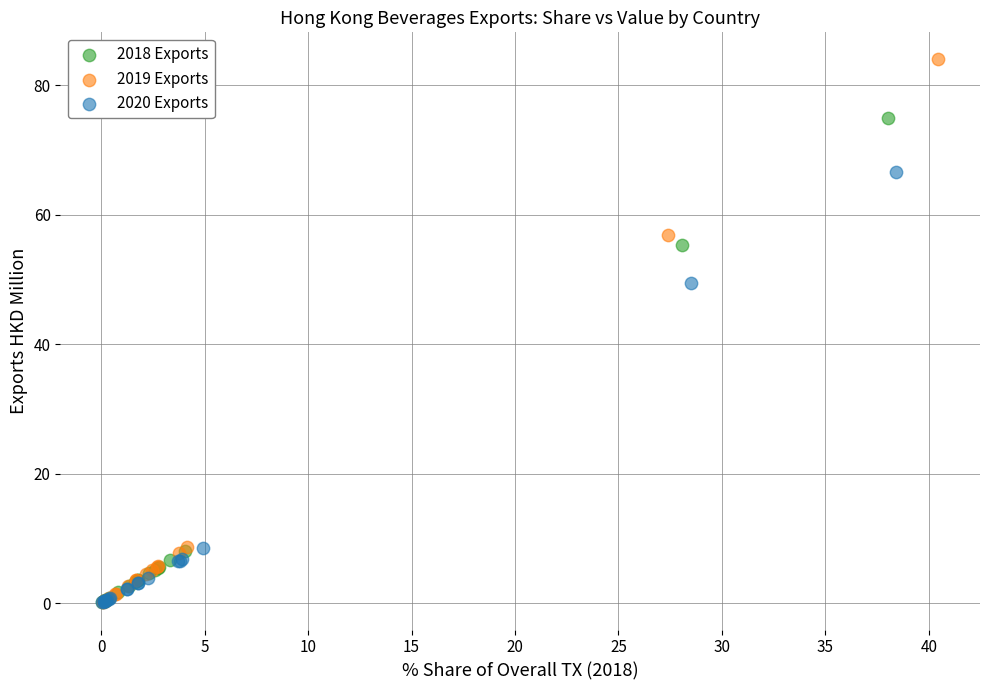

Which series has the largest Y range (max minus min)?

2019 Exports